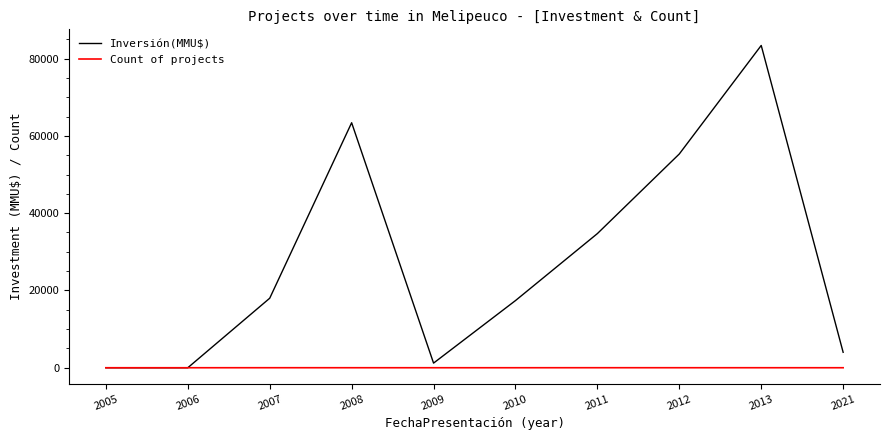

What is the sum of all Count of projects values?

39